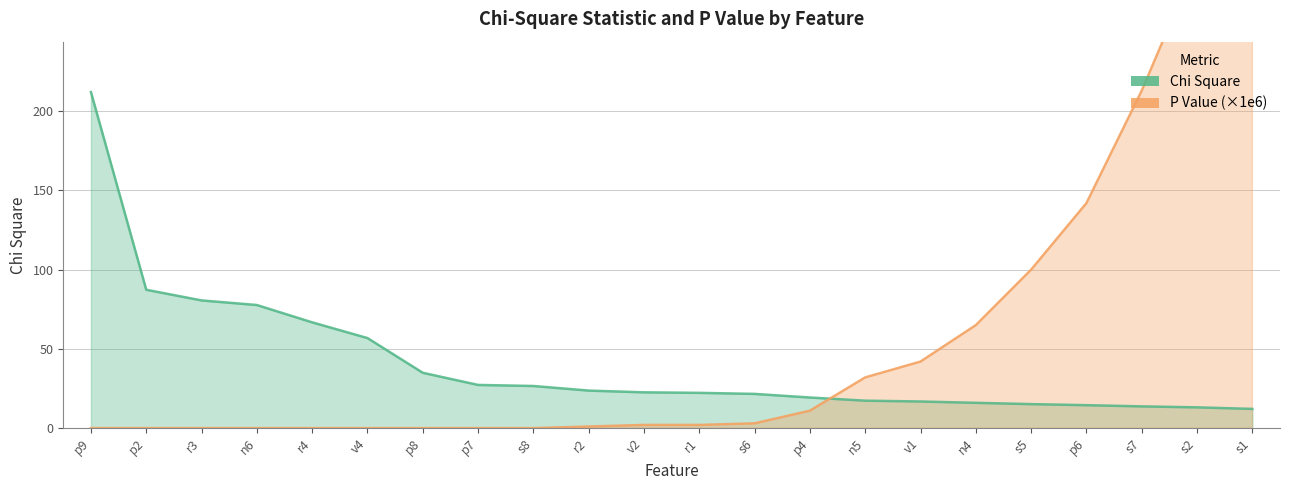

How many distinct data groups are displayed?

2